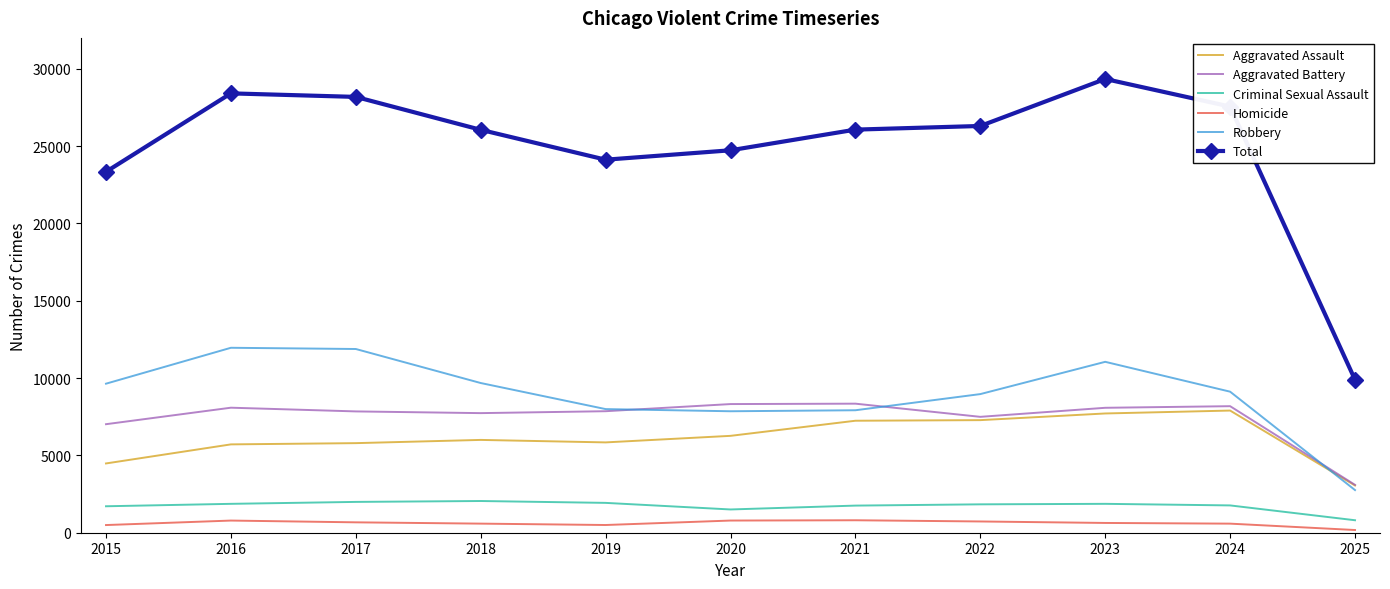

Is it true that Aggravated Battery equals 14434 at 2023?

False